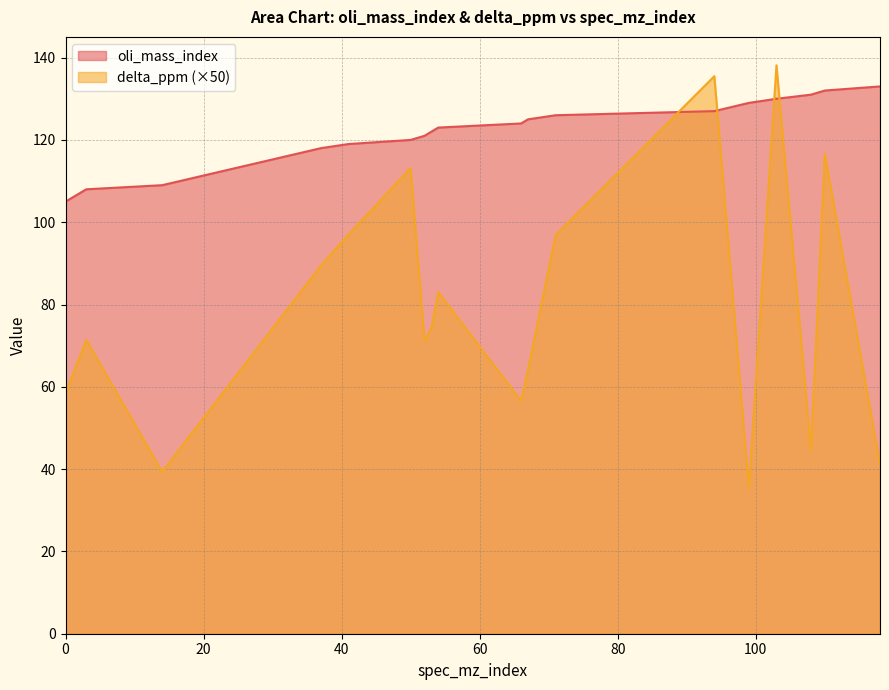

Reading left to right, what are all the values shown in this chart?

oli_mass_index: 105.0	108.0	109.0	118.0	119.0	120.0	121.0	122.0	123.0	124.0	125.0	126.0	127.0	129.0	130.0	131.0	132.0	133.0
delta_ppm: 58.4	71.4	39.4	89.4	97.0	113.2	71.1	74.3	83.0	56.6	64.2	96.9	135.5	35.4	138.1	44.6	116.6	41.1